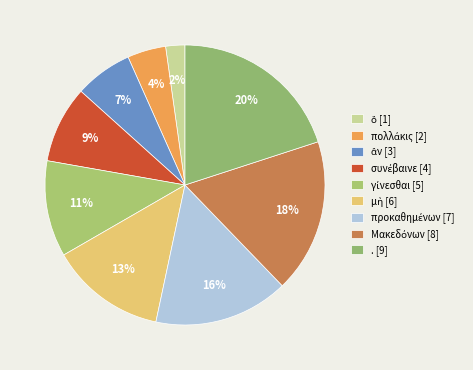

Which has a higher value, ἂν or Μακεδόνων?

Μακεδόνων